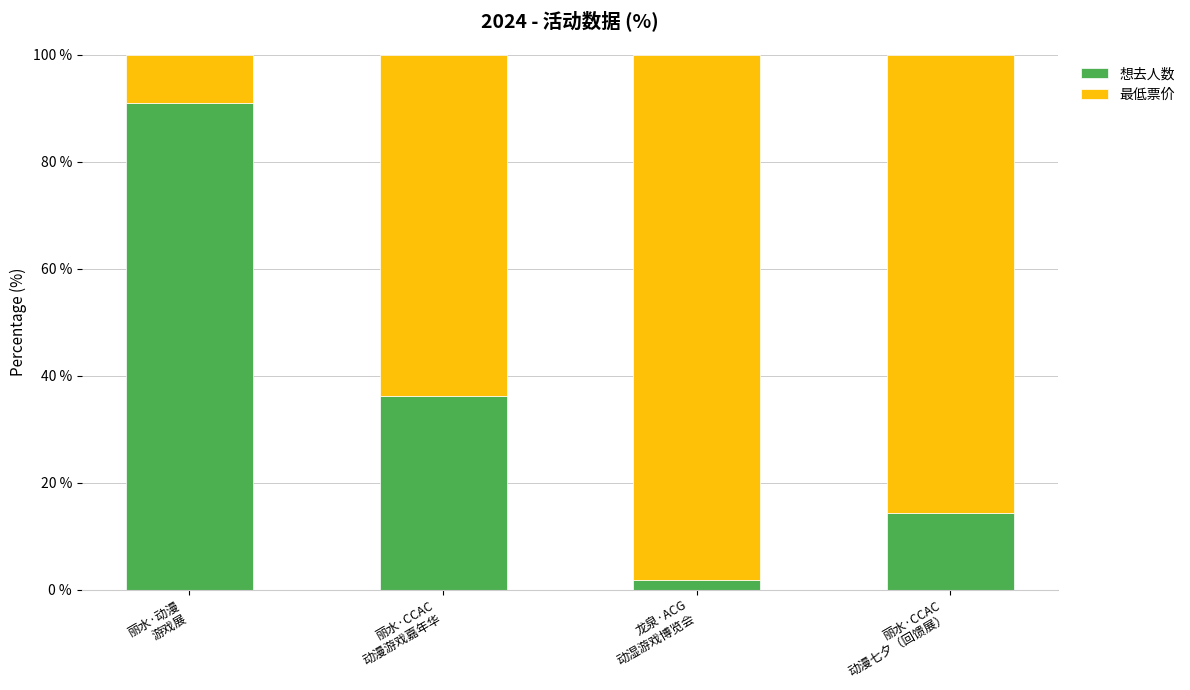

What is the value of the 想去人数 bar at the 2nd from the left?

36.2